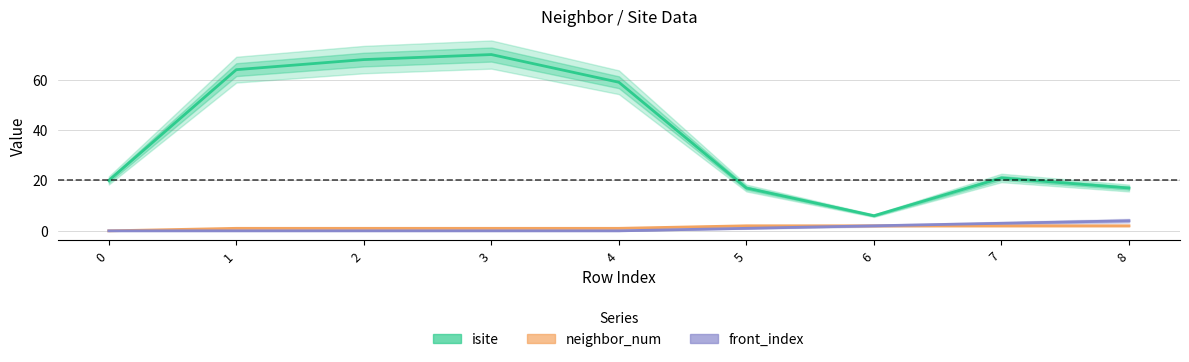

True or false: neighbor_num and isite cross at least once.

False